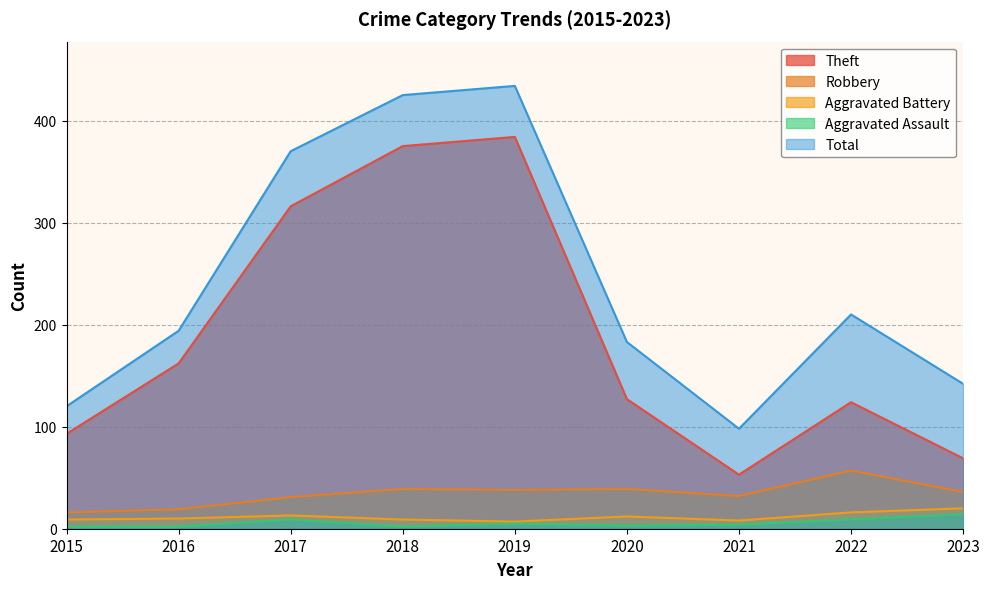

Reading right to left, what are all the values shown in this chart?

Theft: 69	124	53	127	384	375	316	162	93
Robbery: 36	57	32	39	38	39	31	19	16
Aggravated Battery: 20	16	8	12	7	9	13	10	9
Aggravated Assault: 14	9	4	3	5	2	9	2	2
Total: 142	210	98	183	434	425	370	194	120